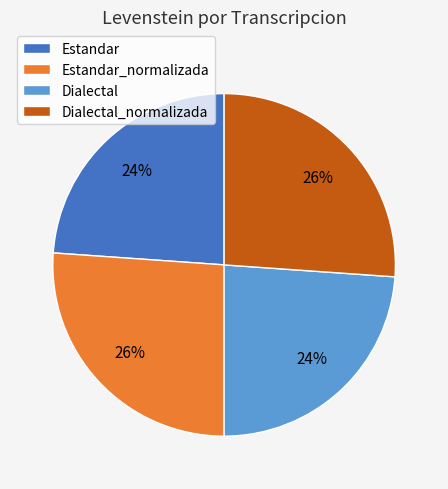

Is it true that Dialectal is 35% of the pie?

False